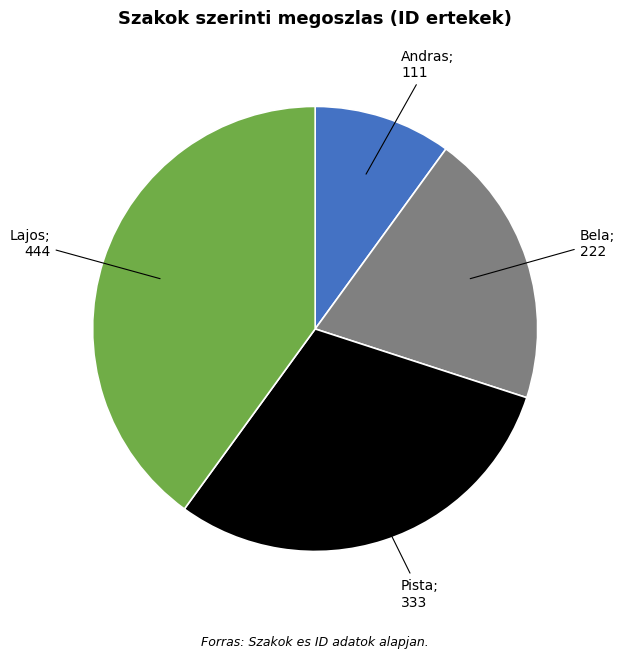

Is there any slice that represents more than half of the pie?

No